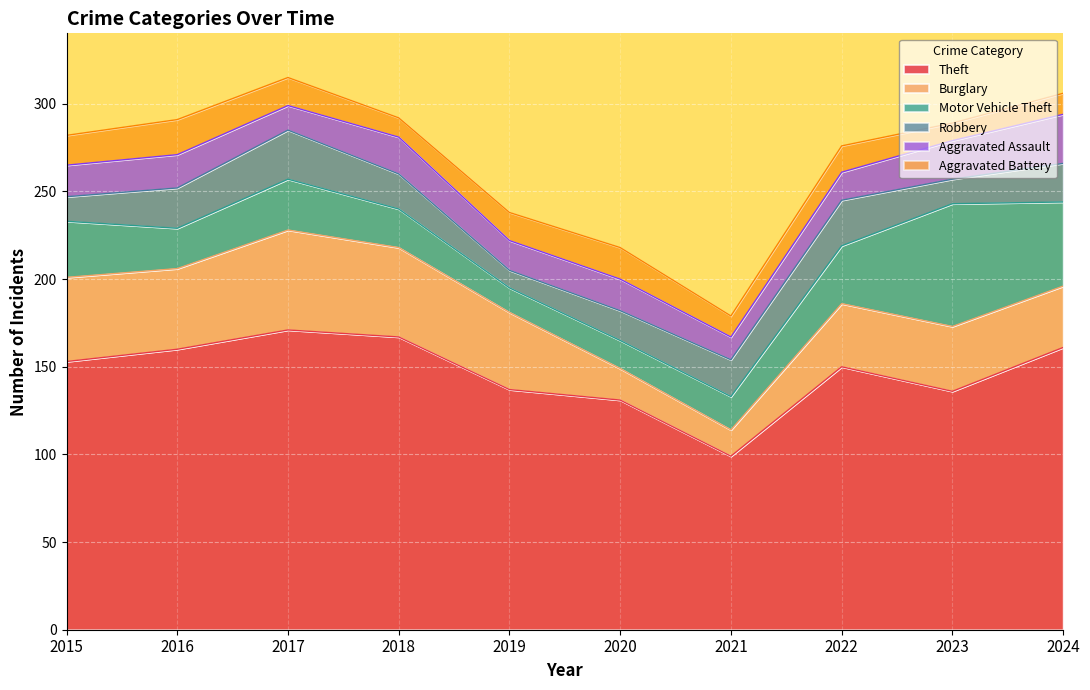

True or false: Robbery and Theft cross at least once.

False